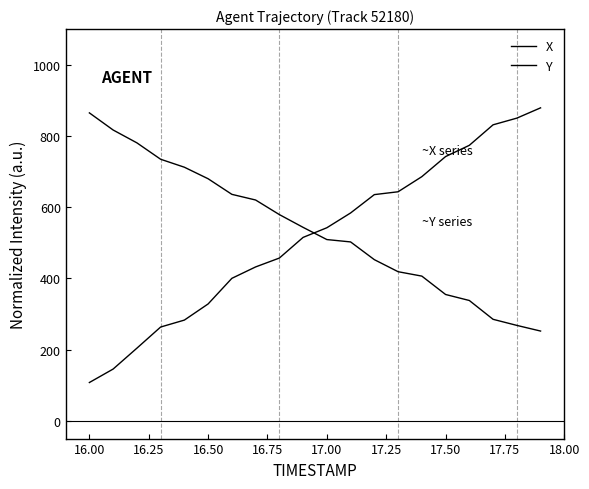

How many lines are shown in the chart?

2